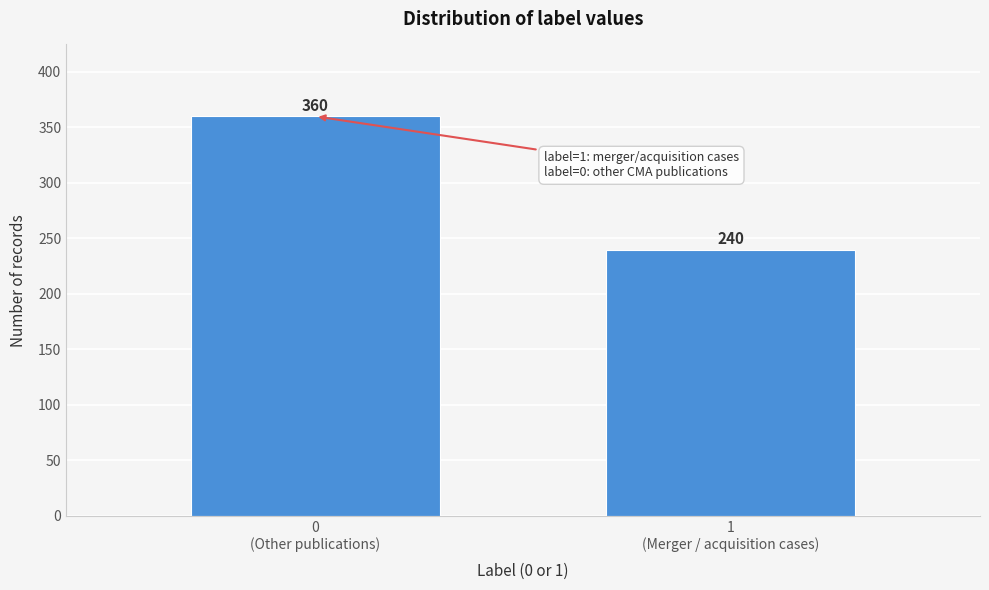

Reading left to right, list all the values displayed in this chart.

360	240